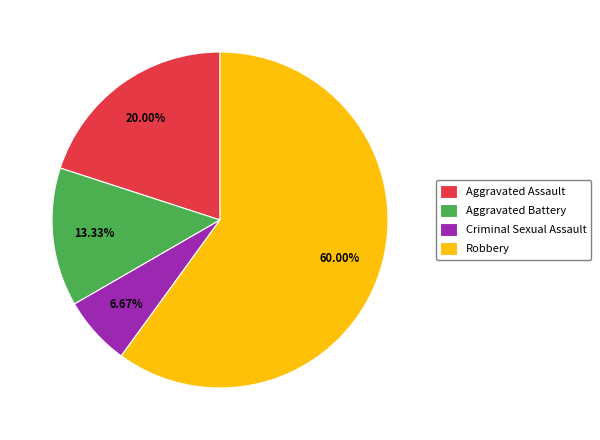

What is the ratio of the value at Aggravated Battery to the value at Aggravated Assault?

0.7